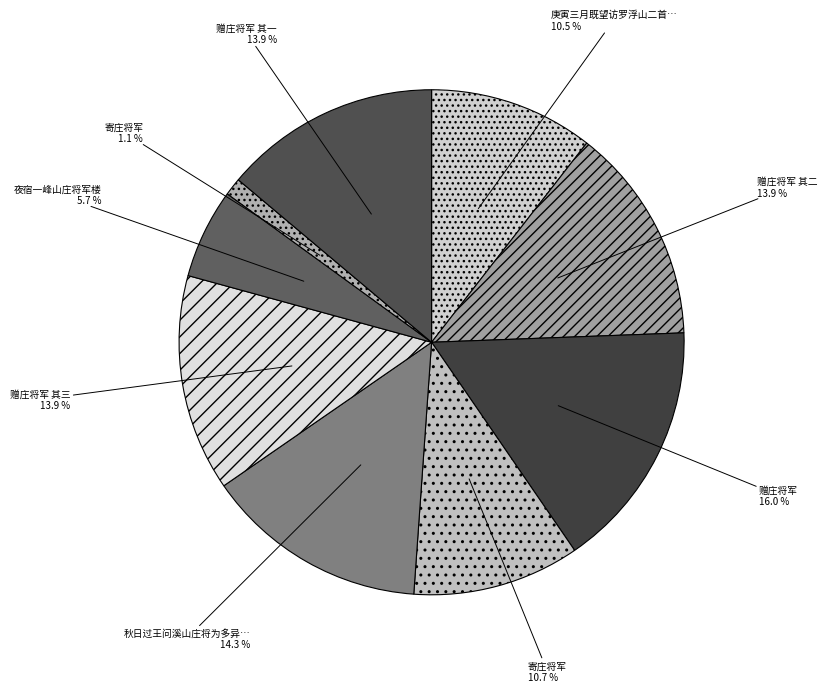

How many segments does this pie chart have?

9